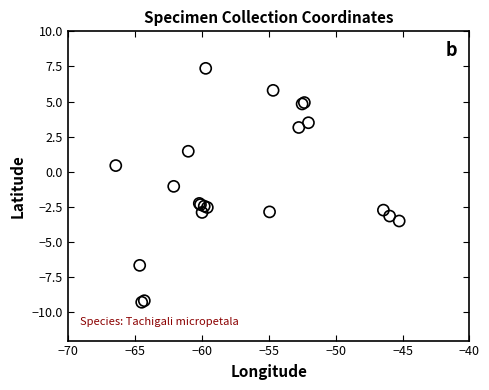

What Y value in the scatter plot is closest to 0?

0.5